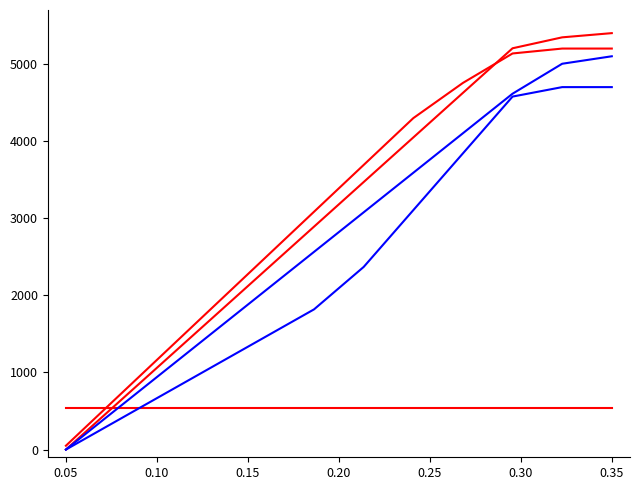

How many lines are shown in the chart?

5